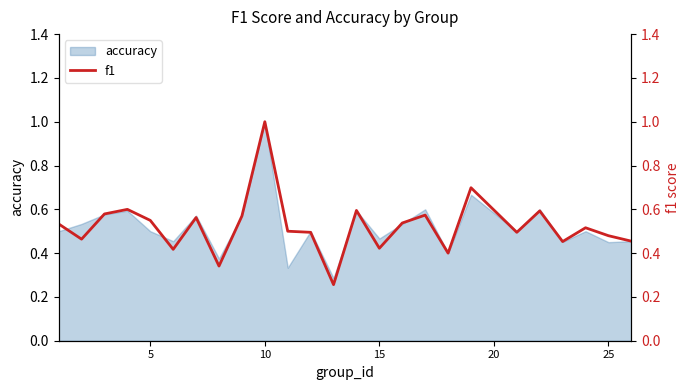

The value of accuracy at 10 is 1.0. True or false?

True